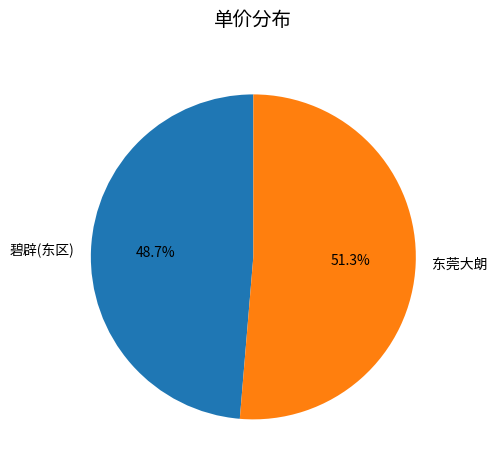

Combined, what portion of the pie is 东莞大朗 and 碧辟(东区)?

100.0%